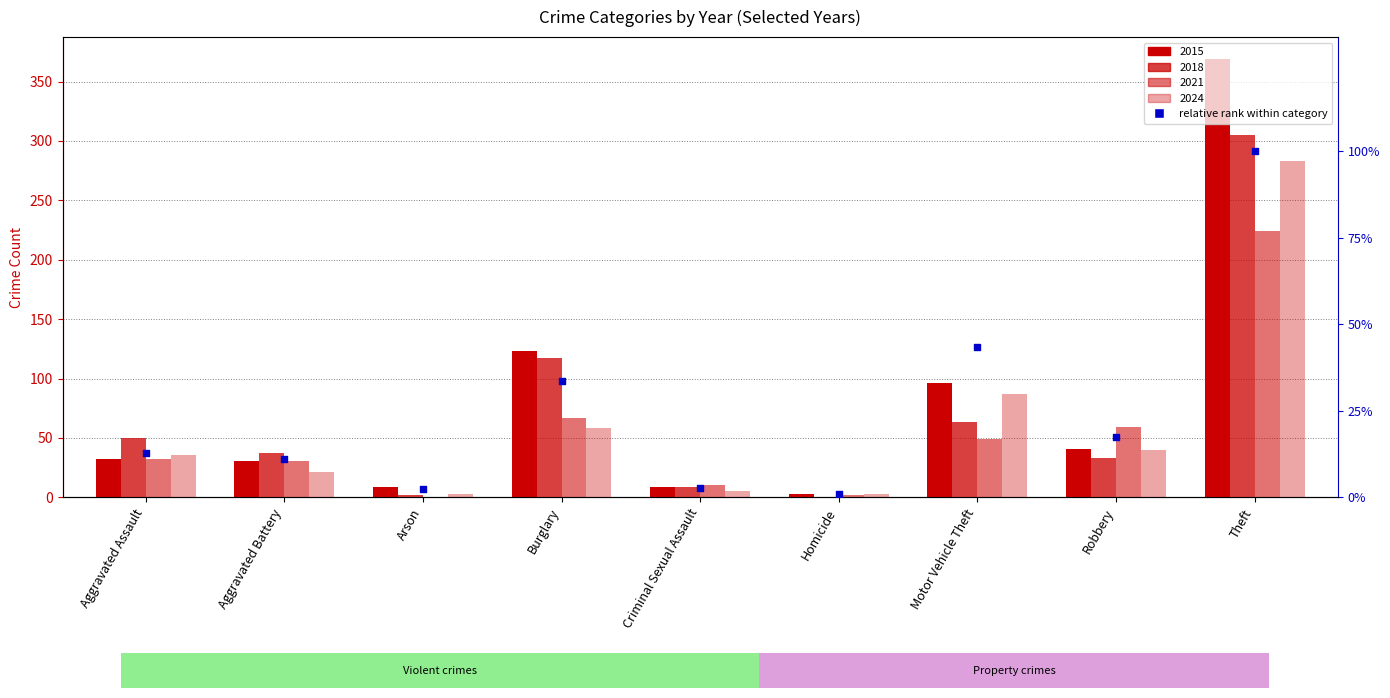

What is the change in value from Aggravated Assault to Arson?

-0.1